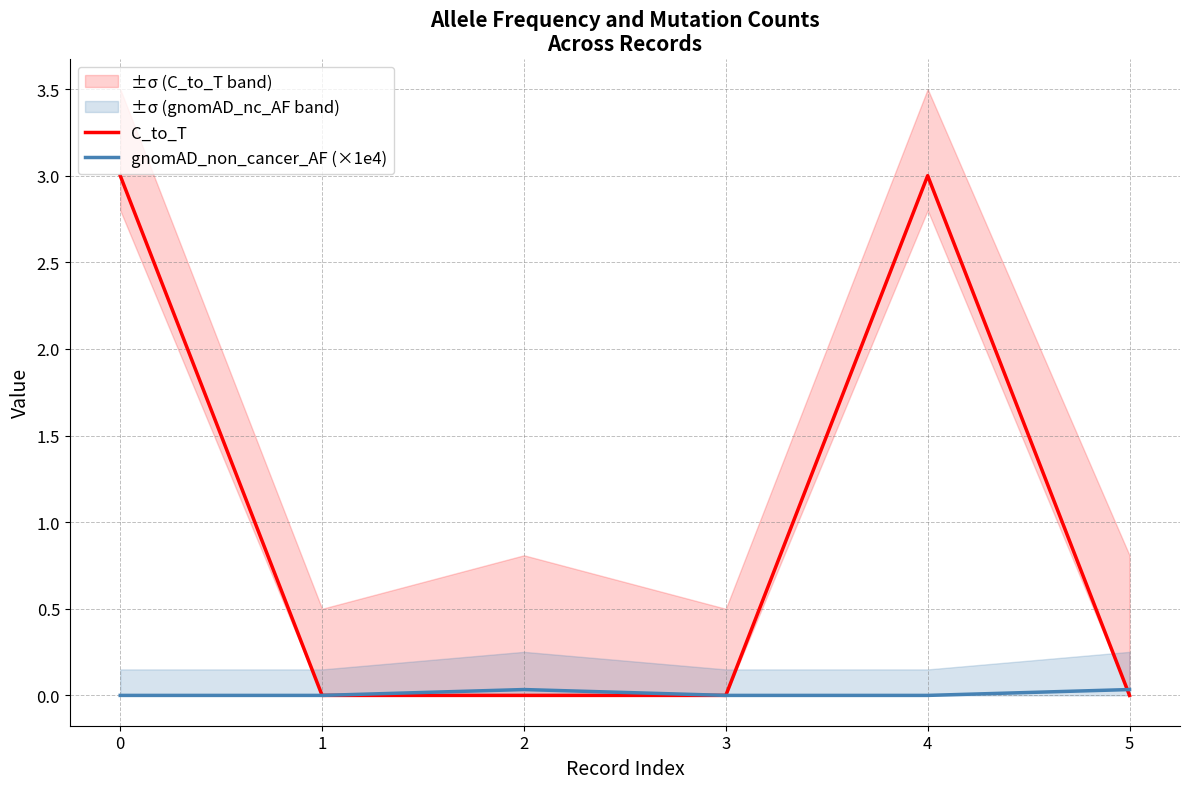

After their last crossing, which series has the higher values: C_to_T or gnomAD_non_cancer_AF (×1e4)?

gnomAD_non_cancer_AF (×1e4)